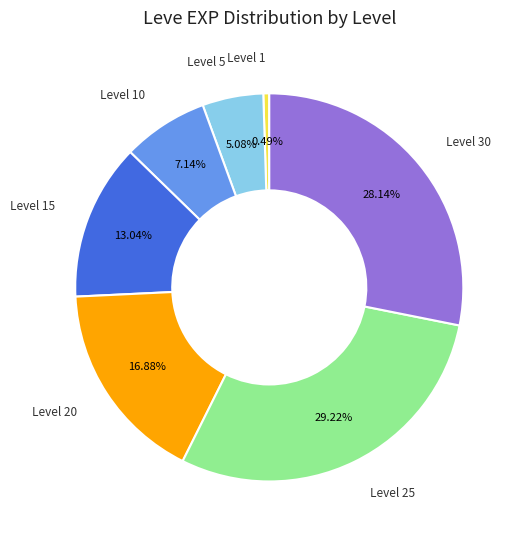

Do Level 25 and Level 30 together represent more than half of the pie?

Yes